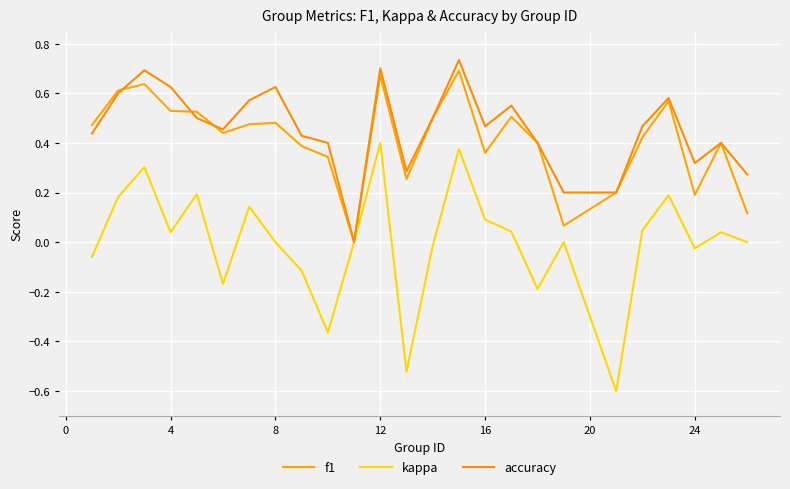

True or false: kappa has more than 2 points higher than both neighbors.

True